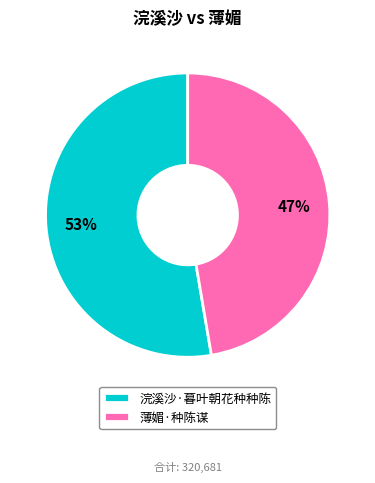

Combined, do 浣溪沙·暮叶朝花种种陈 and 薄媚·种陈谋 account for over 50%?

Yes